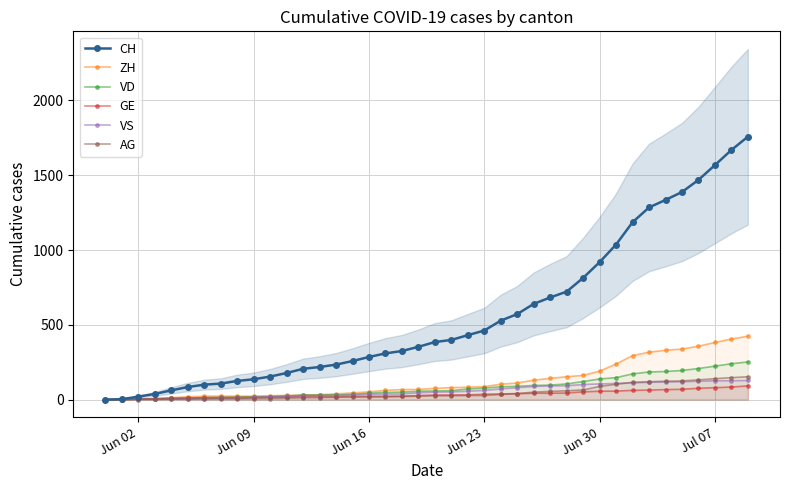

What is the difference between the maximum and minimum values in the AG series?

153